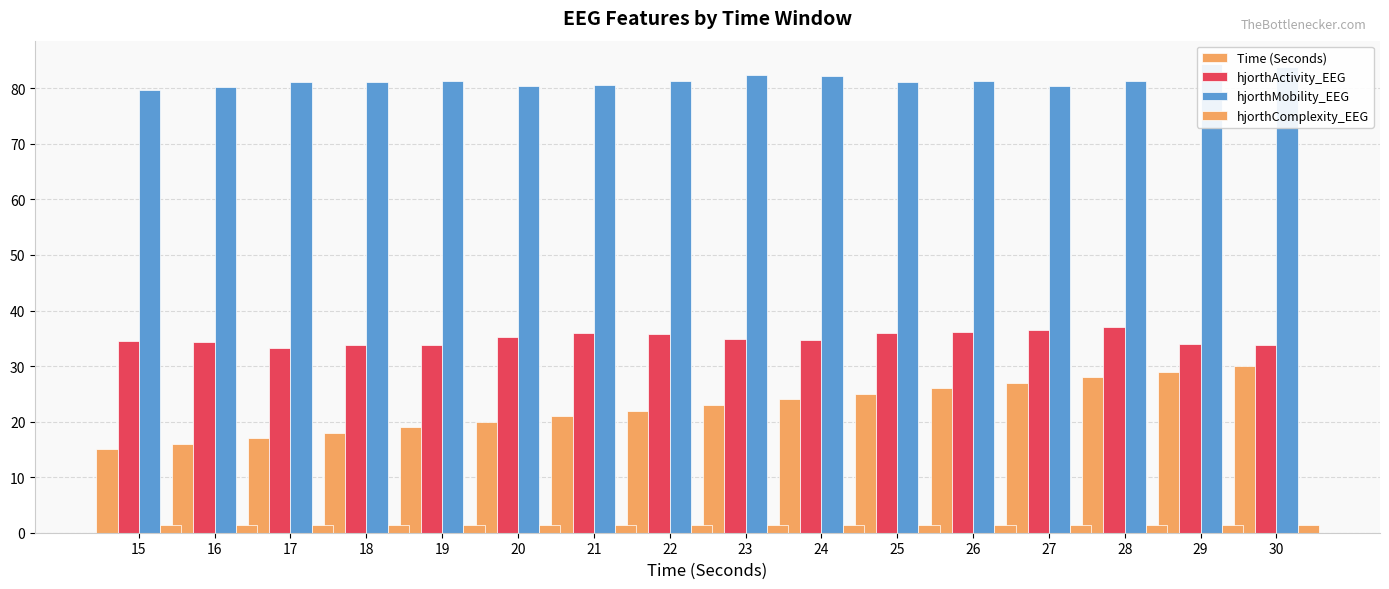

What are all the series names shown in the legend?

Time (Seconds), hjorthActivity_EEG, hjorthMobility_EEG, hjorthComplexity_EEG